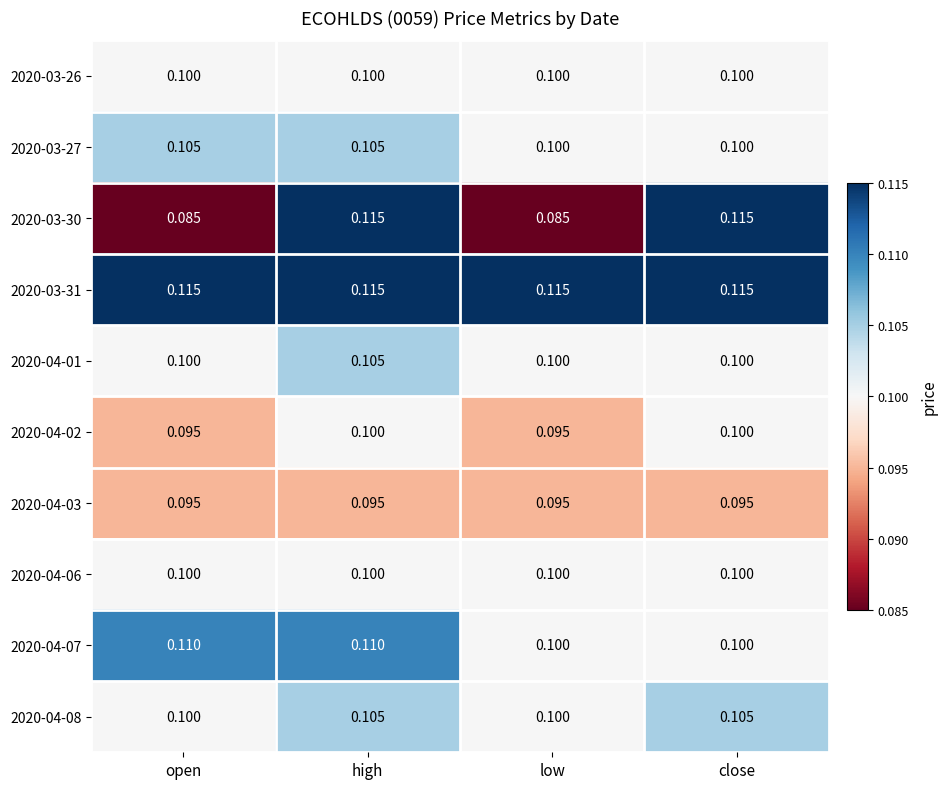

At which category is the sum across all series the highest?

high